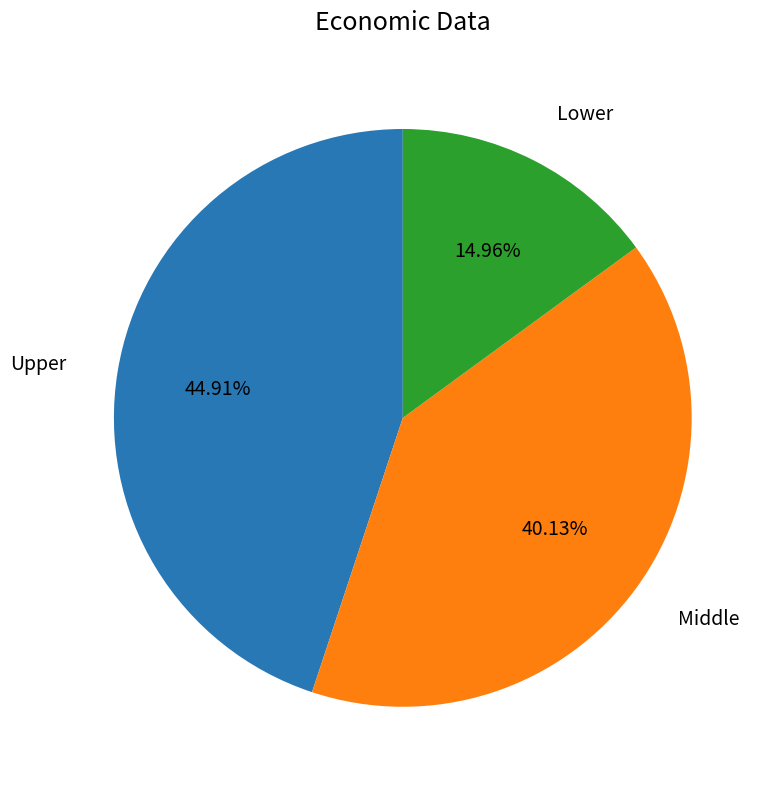

Does any single category account for the majority?

No